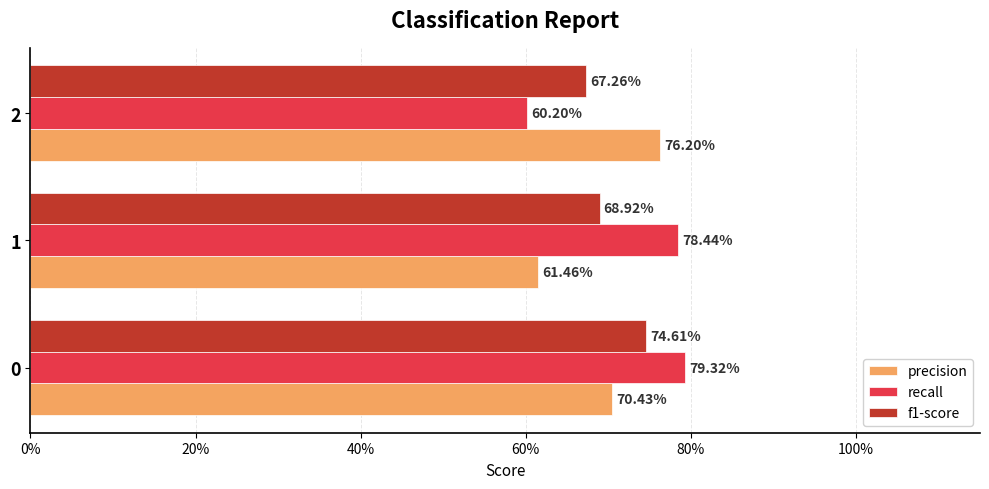

What is the sum of all recall values?

2.2